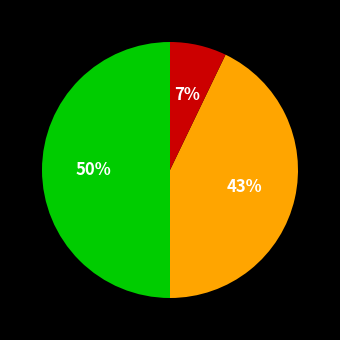

How many slices are in this pie chart?

3